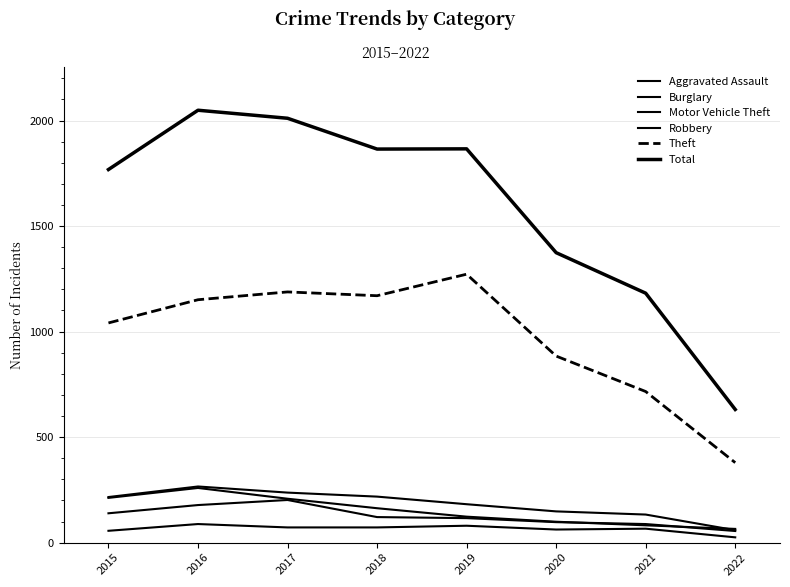

True or false: Theft has a value of 716 at 2021.

True